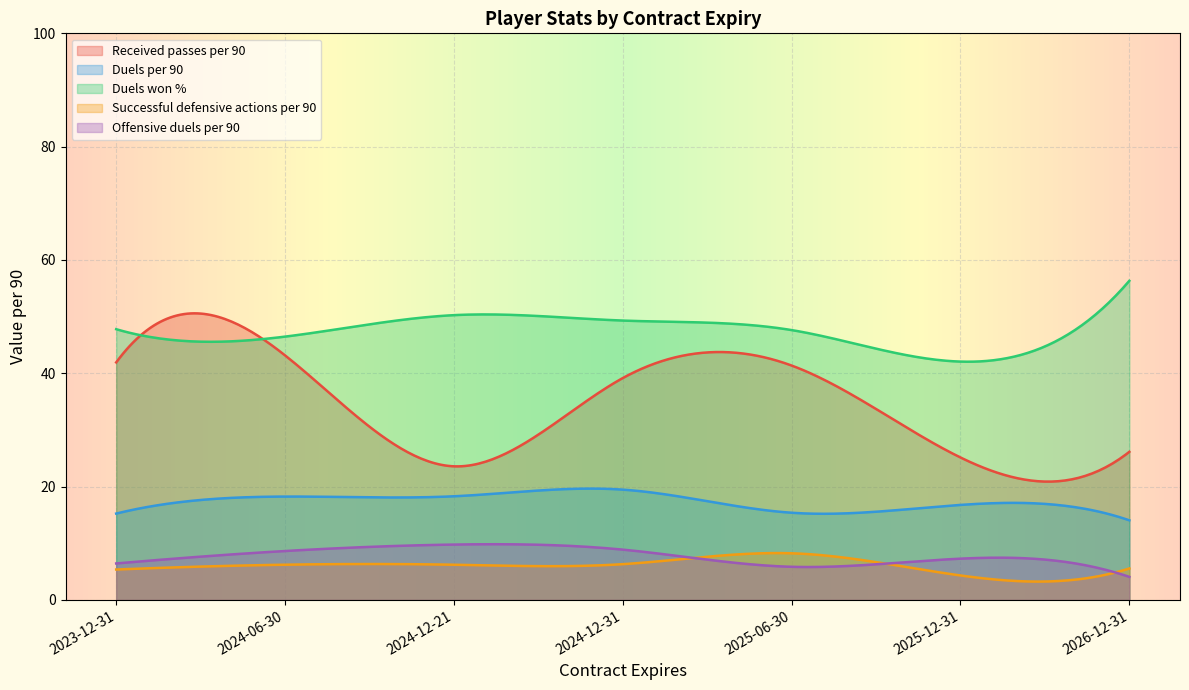

In Received passes per 90, how many points are lower than both neighbors (excluding endpoints)?

2